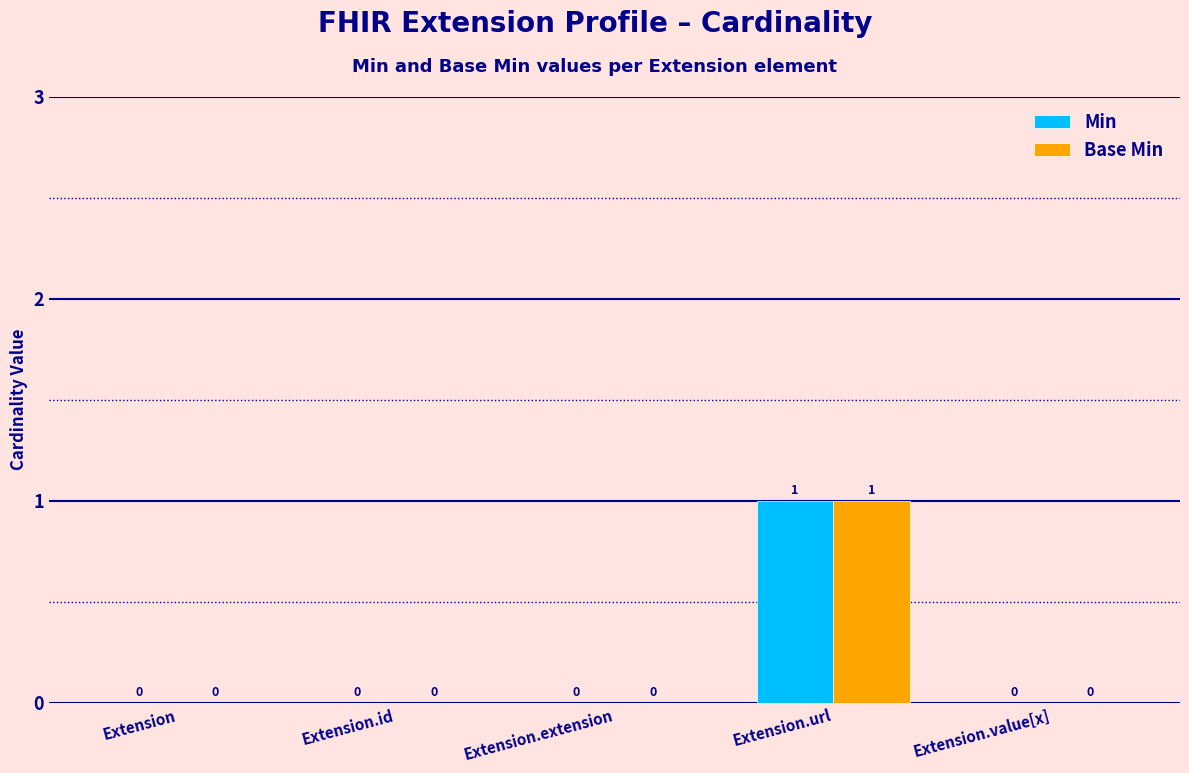

True or false: Min has a value of 0 at Extension.

True